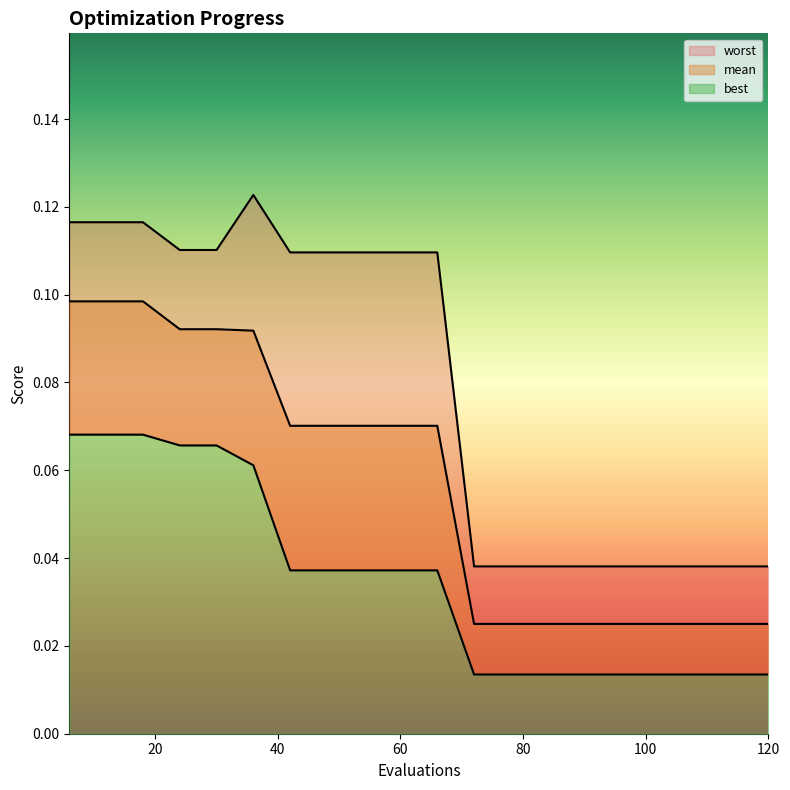

The value of mean at 30 is 0.1. True or false?

True